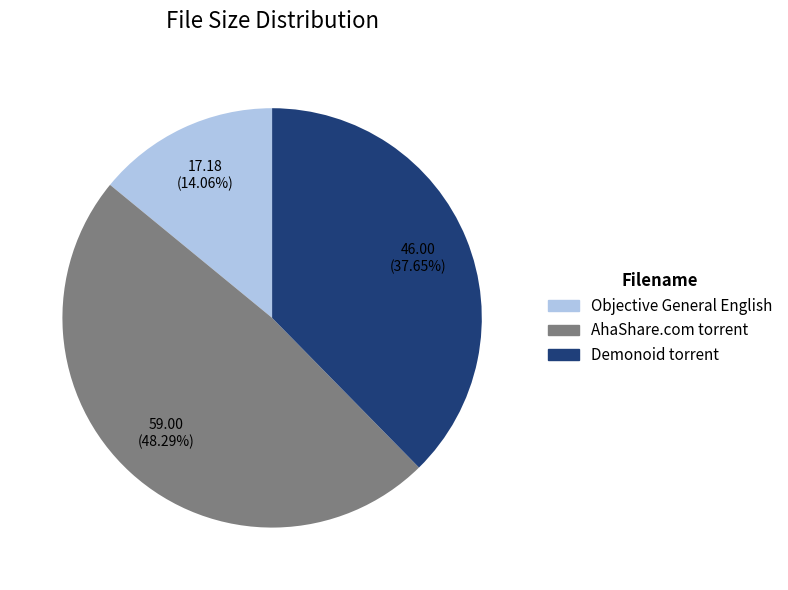

Rank the categories by value from lowest to highest.

Objective General English, Demonoid torrent, AhaShare.com torrent